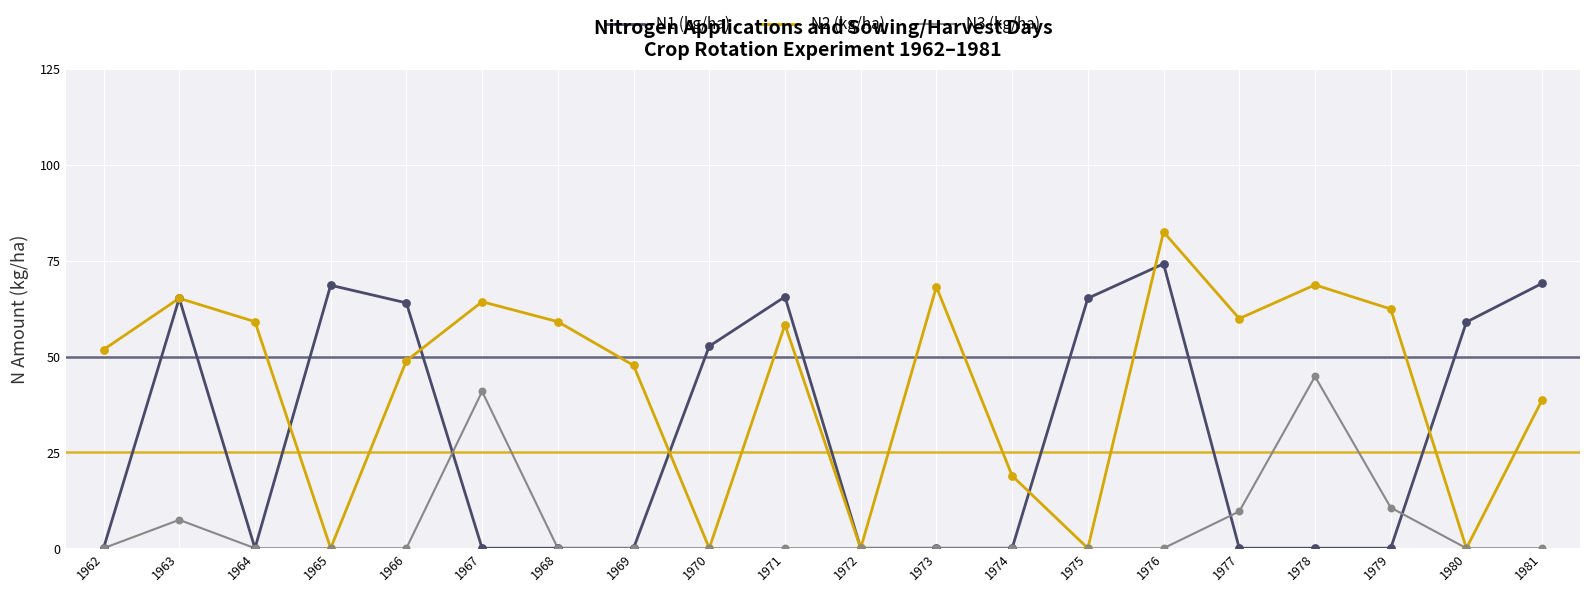

Which series has the widest spread of values?

N2 (kg/ha)